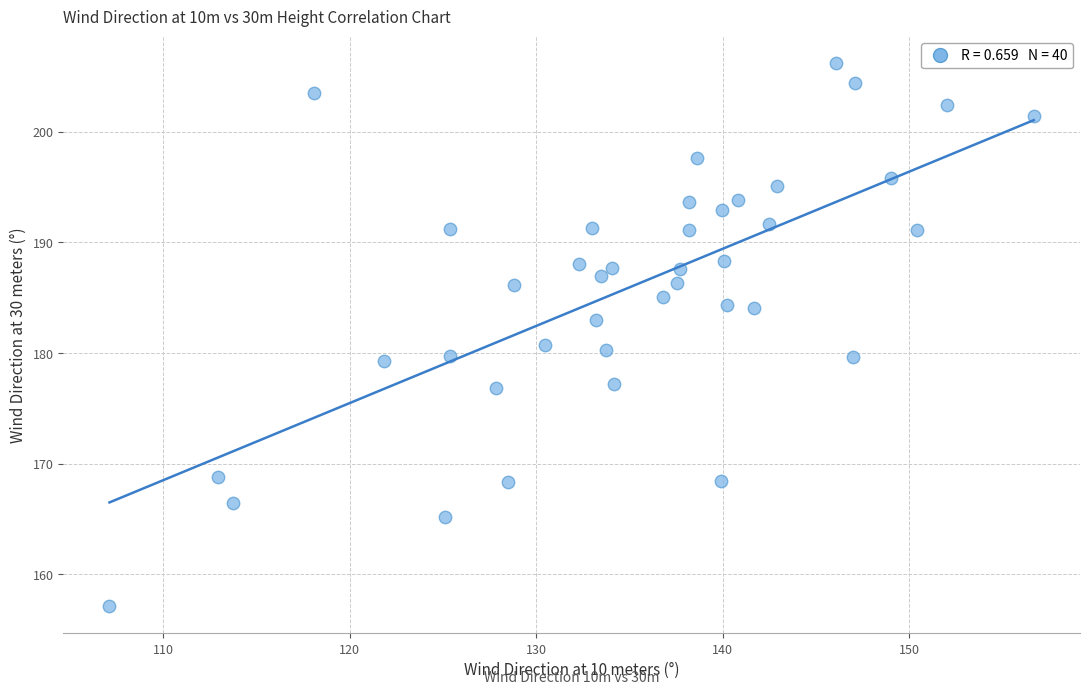

What is the range of X values (max minus min)?

49.6